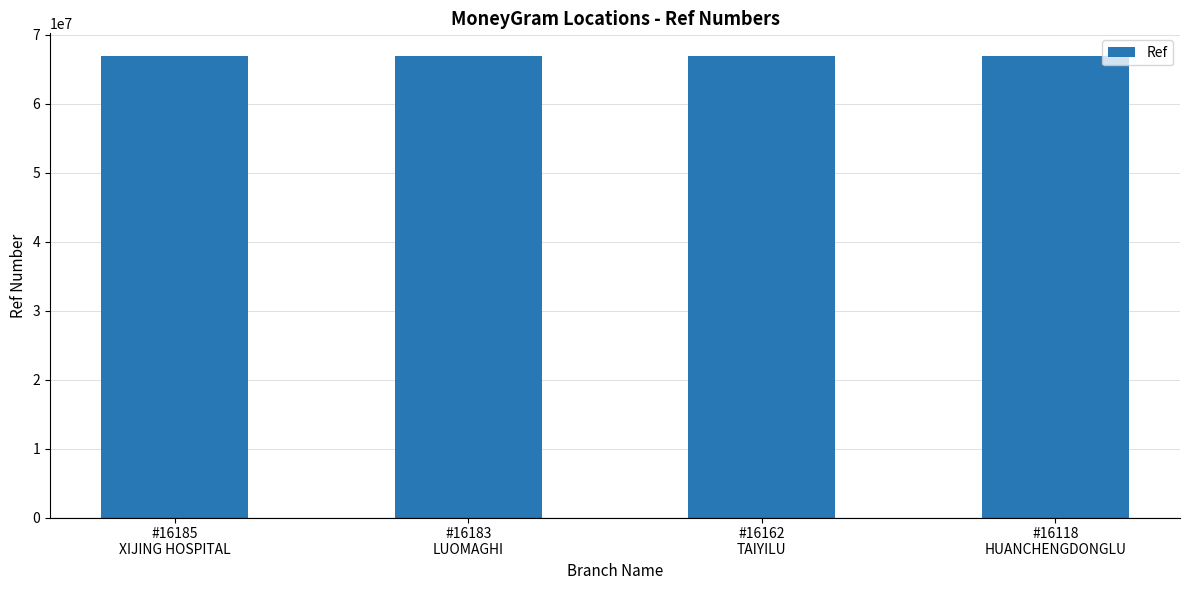

What is the value of the 2nd bar from the left?

66840107